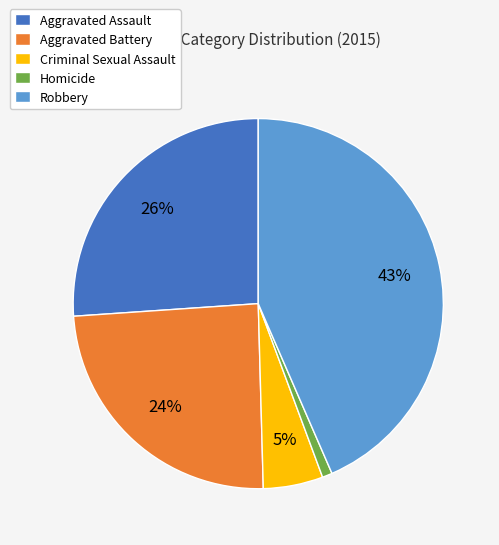

Does Aggravated Assault account for over 50% of the chart?

No